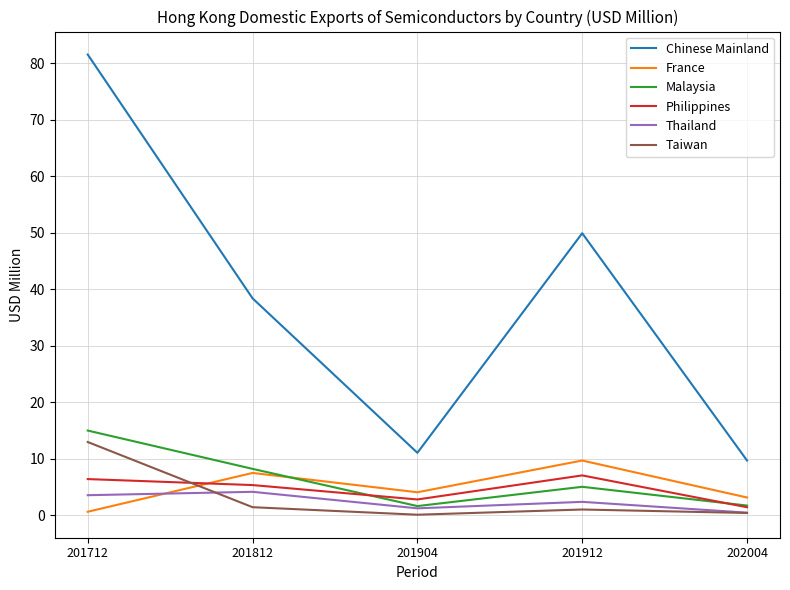

What is the highest value of the Malaysia series?

15.0